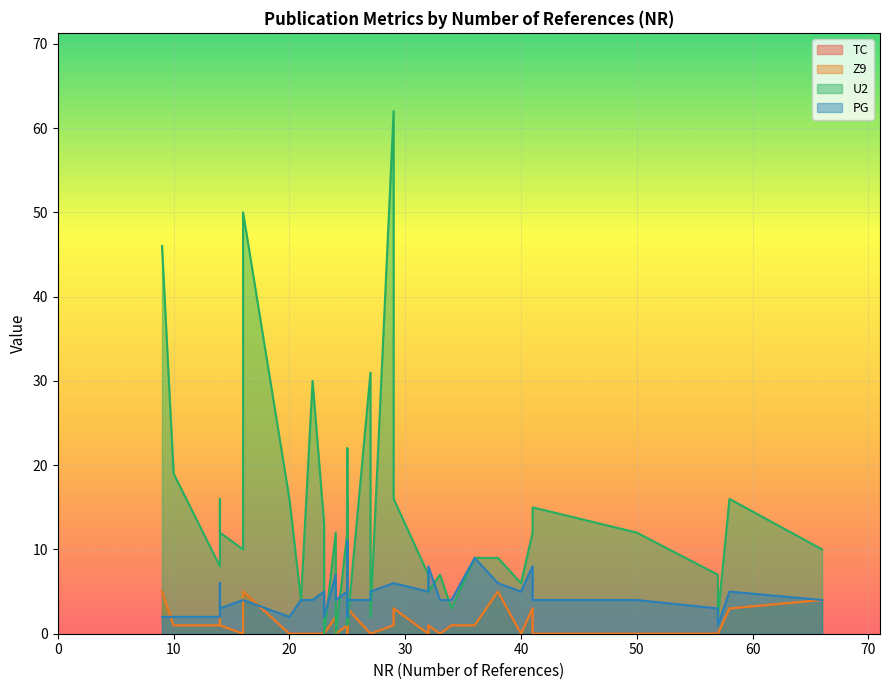

What is the difference between the TC values at 23 and 14?

1